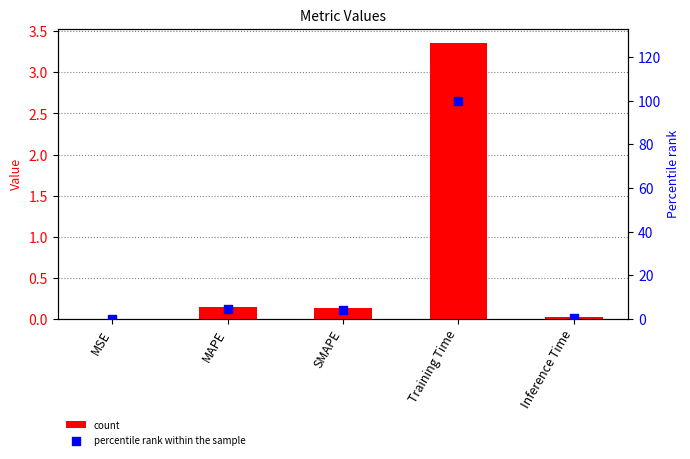

Is the value of col_1 at MAPE greater than the value of percentile rank at Training Time?

No